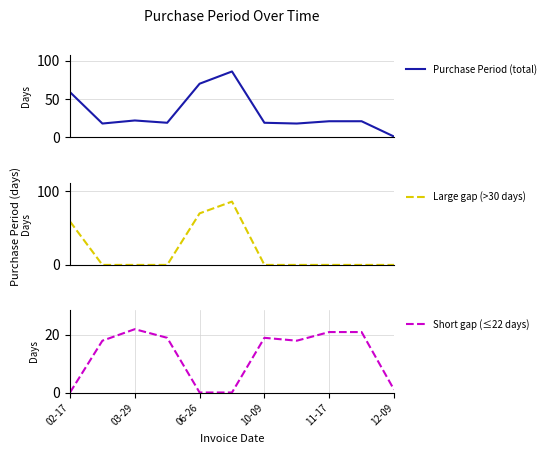

Is it true that Short gap (≤22 days) equals 19 at 10-09?

True